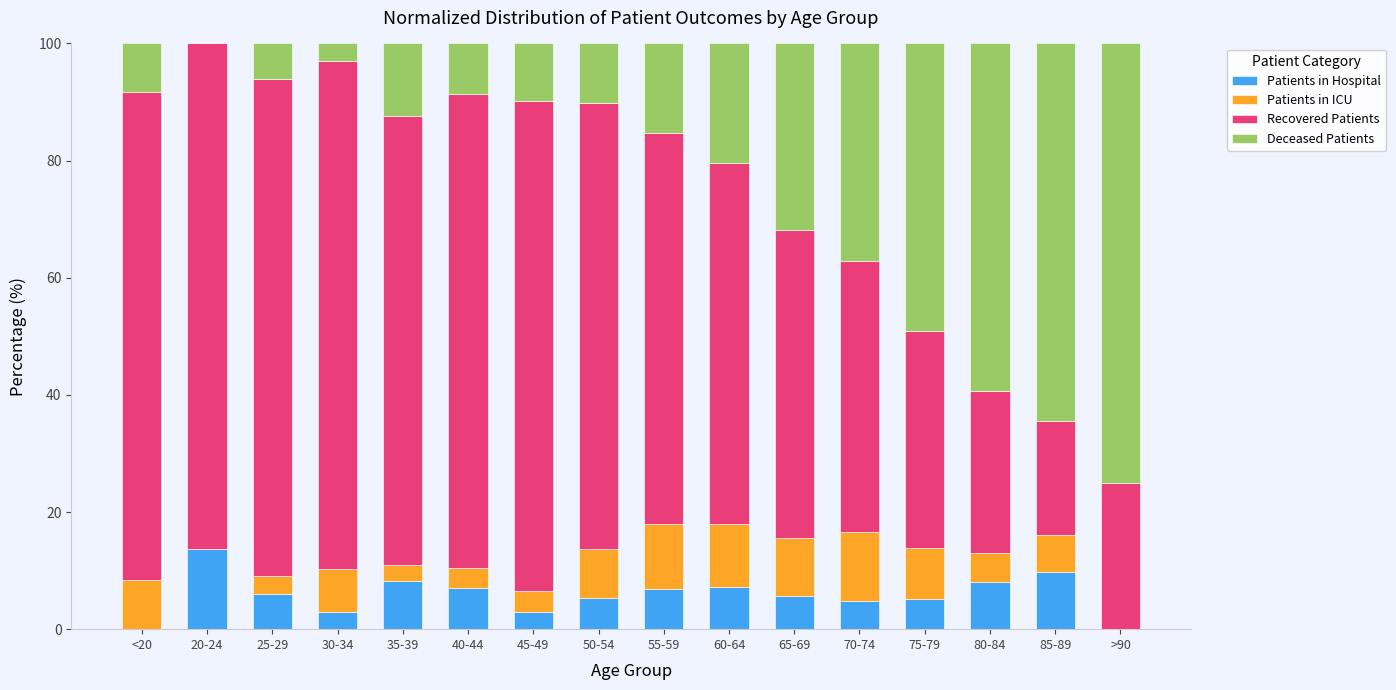

What is the total value across all series at 45-49?

100.0